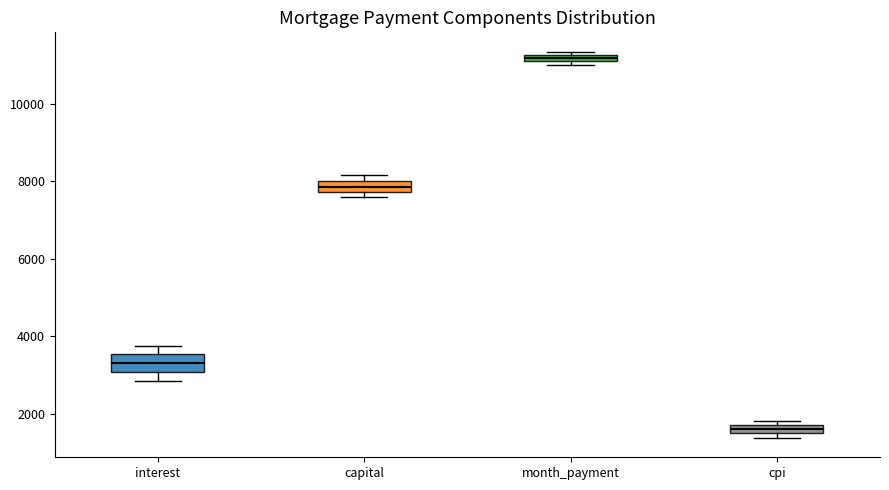

Where is the lower edge of the box for month_payment on the y-axis? The values are not printed on the chart, so give them approximately, as read against the axis.

11000